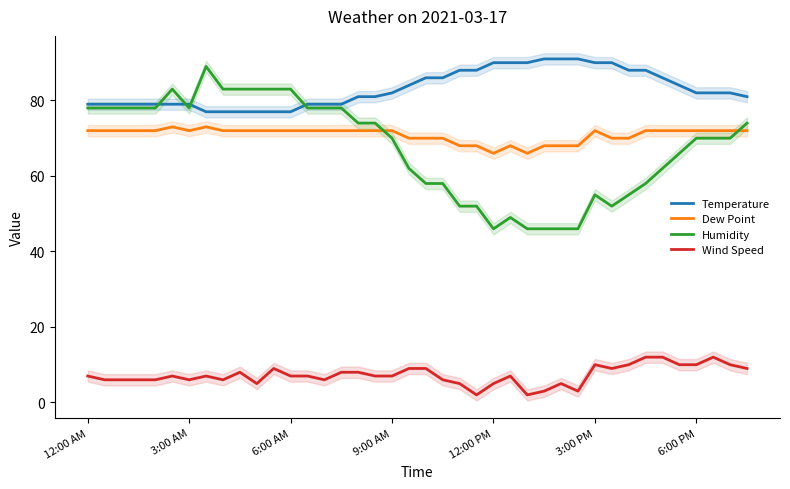

What is the approximate value of Temperature at 12:00 AM, to the nearest 10?

80